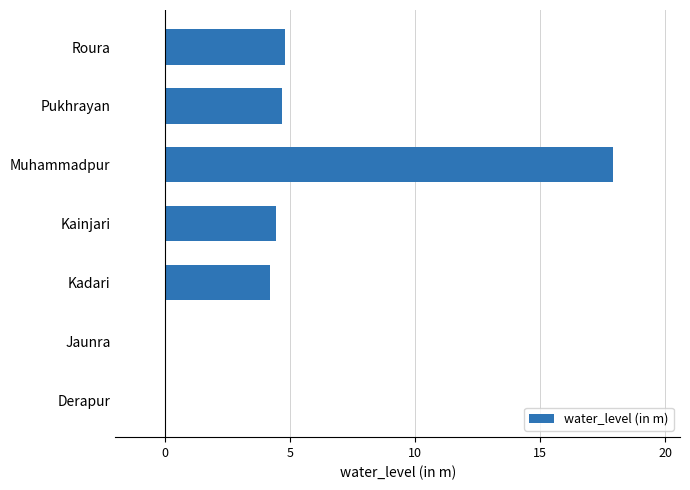

True or false: the data shows 12.5 at Muhammadpur.

False